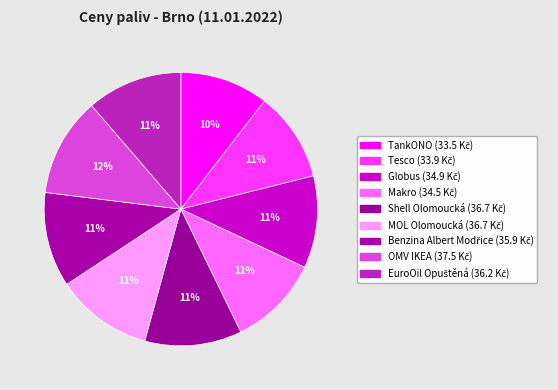

To the nearest percent, what is the difference between the largest and smallest slice percentages?

1%